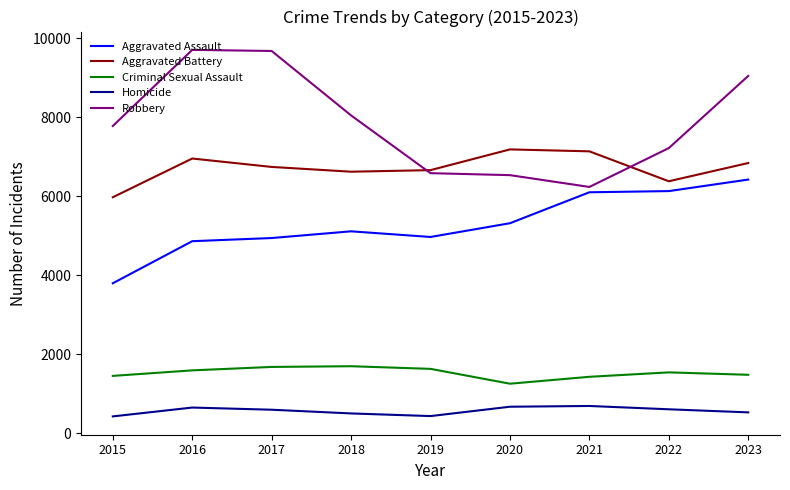

Is it true that Robbery equals 8048 at 2018?

True